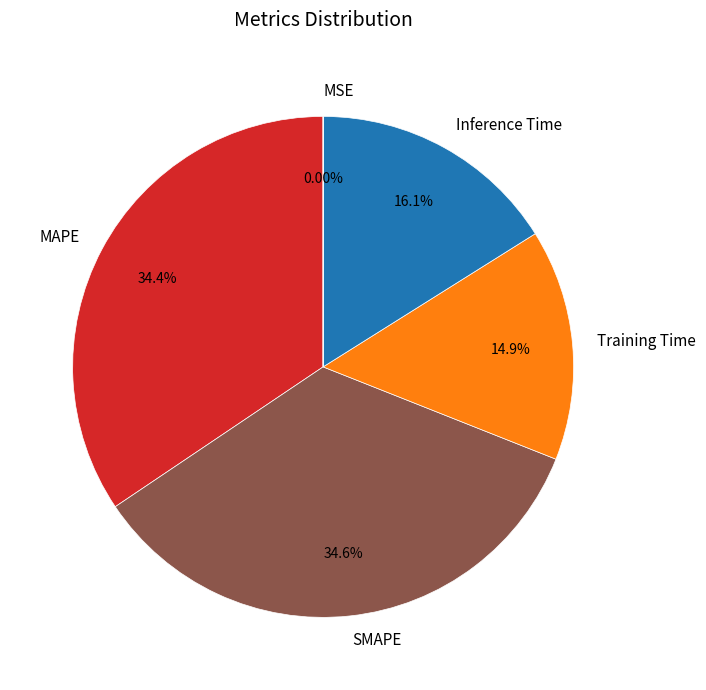

Do MAPE and SMAPE together represent more than half of the pie?

Yes